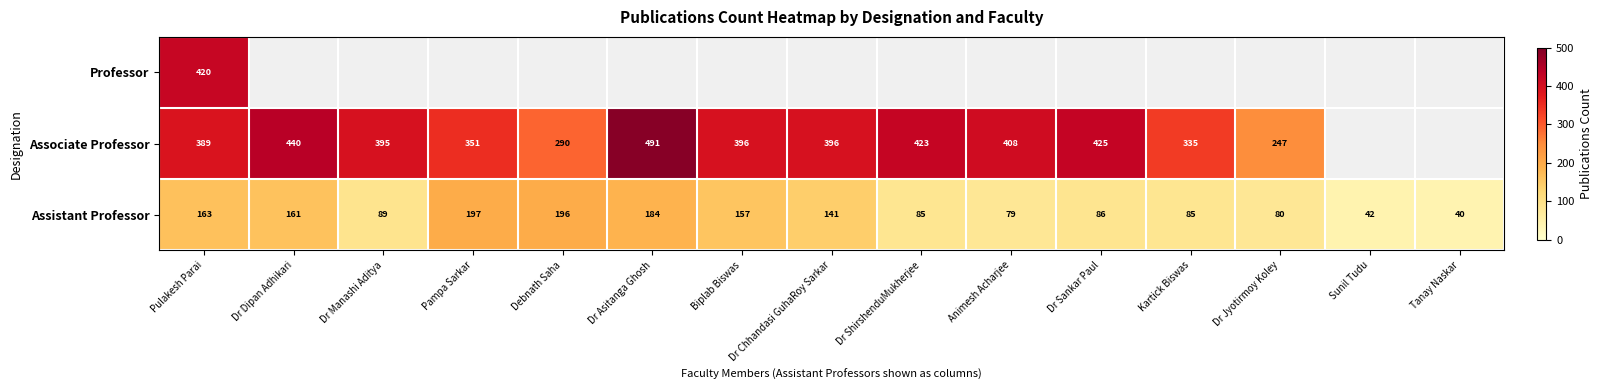

The Assistant Professor series shows 317.5 at Pampa Sarkar. True or false?

False